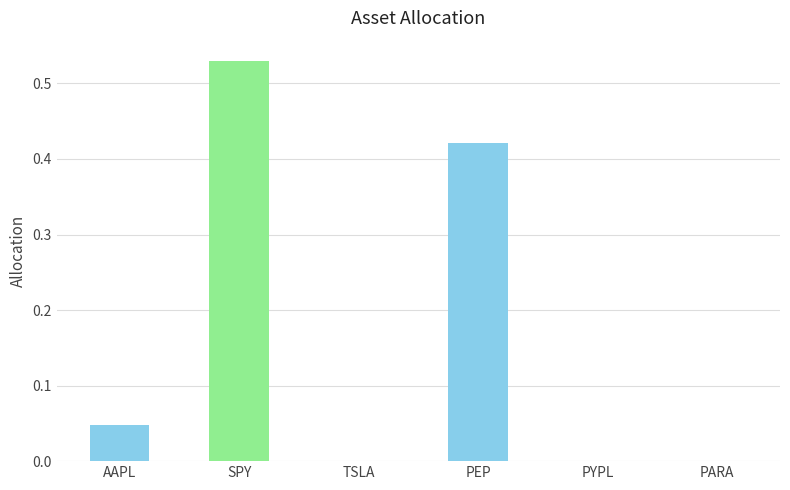

Are the bars horizontal?

No